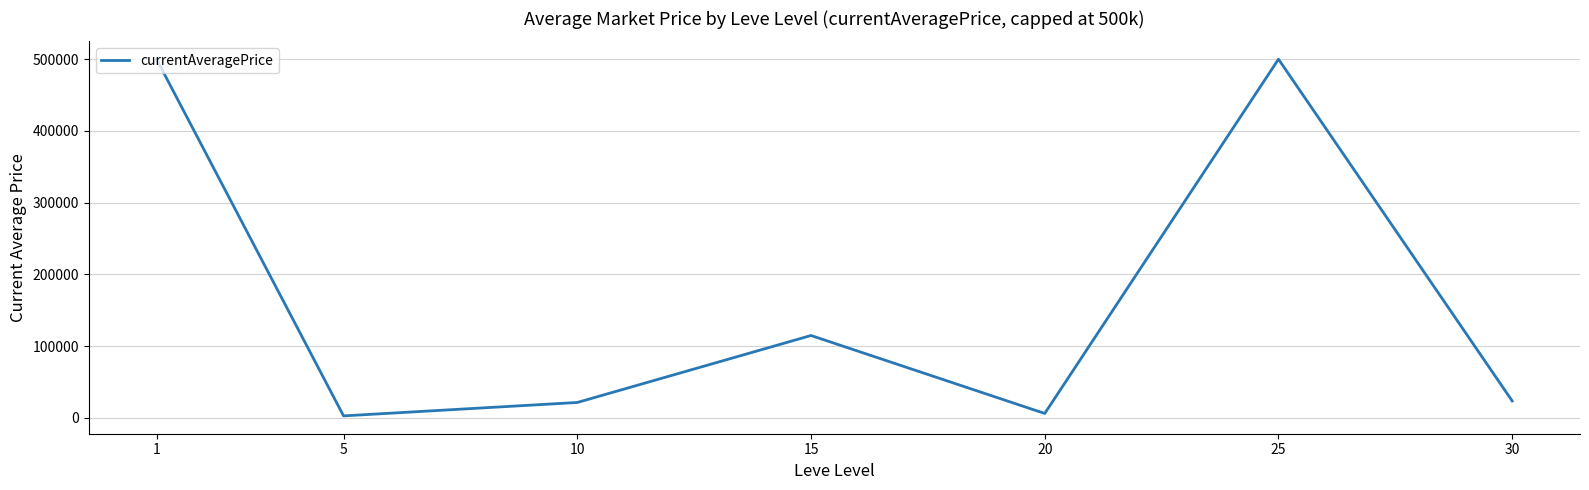

How many distinct data groups are displayed?

1